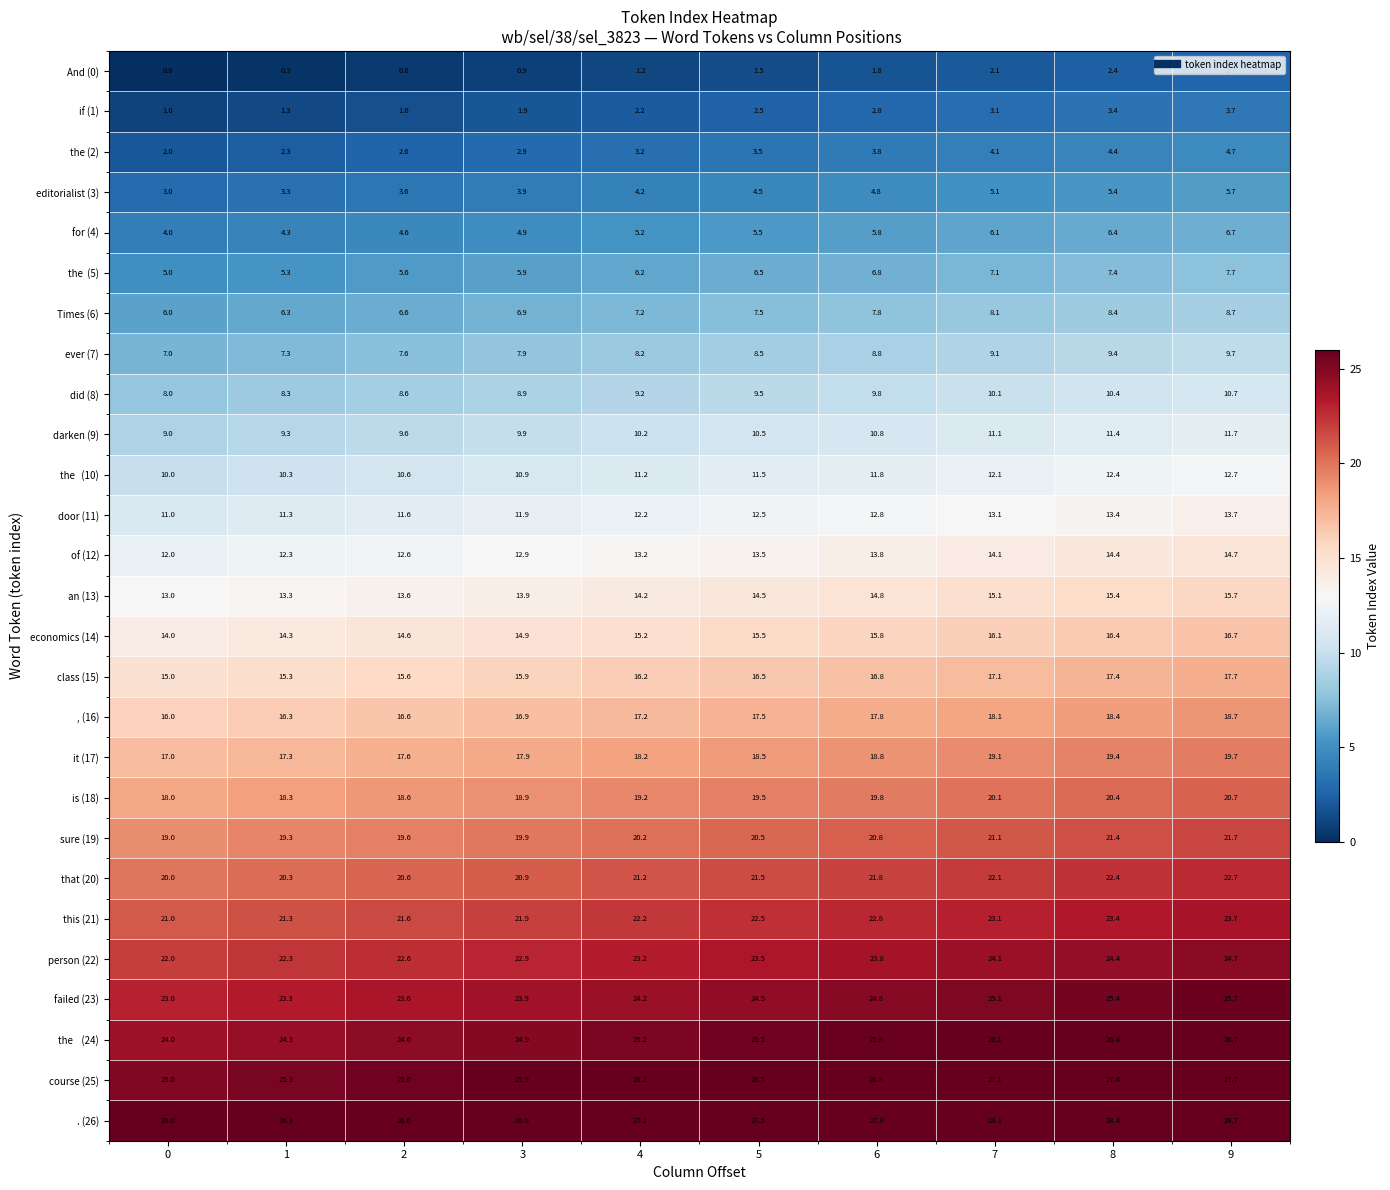

The person (22) series shows 33.3 at 1. True or false?

False